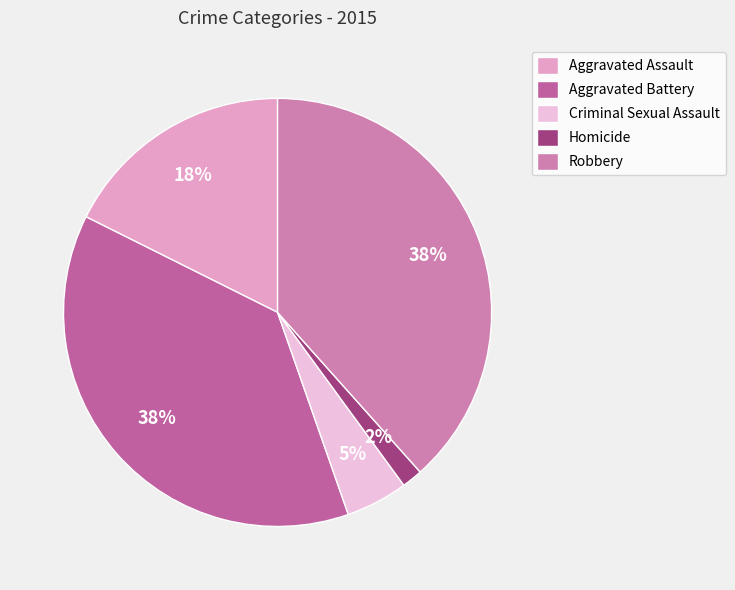

To the nearest percent, what is the difference between the Aggravated Battery and Robbery slice percentages?

1%